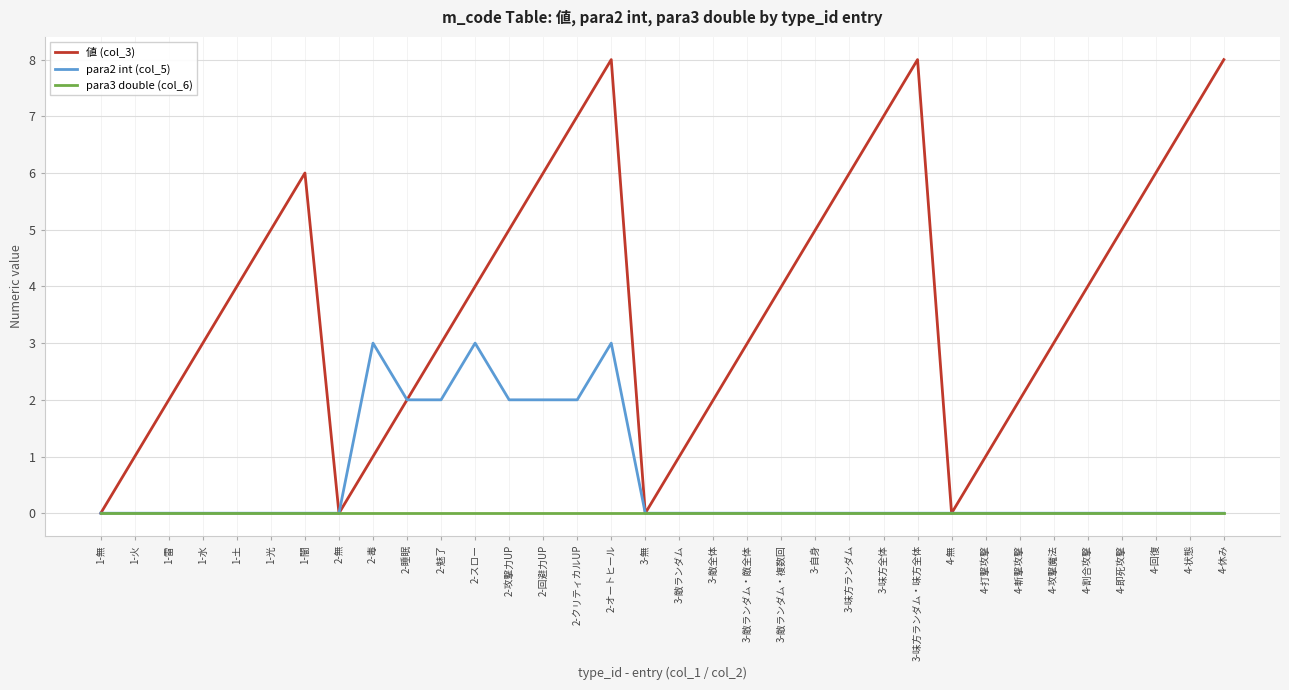

Rank the series by their maximum value, from highest to lowest.

値 (col_3), para2 int (col_5), para3 double (col_6)